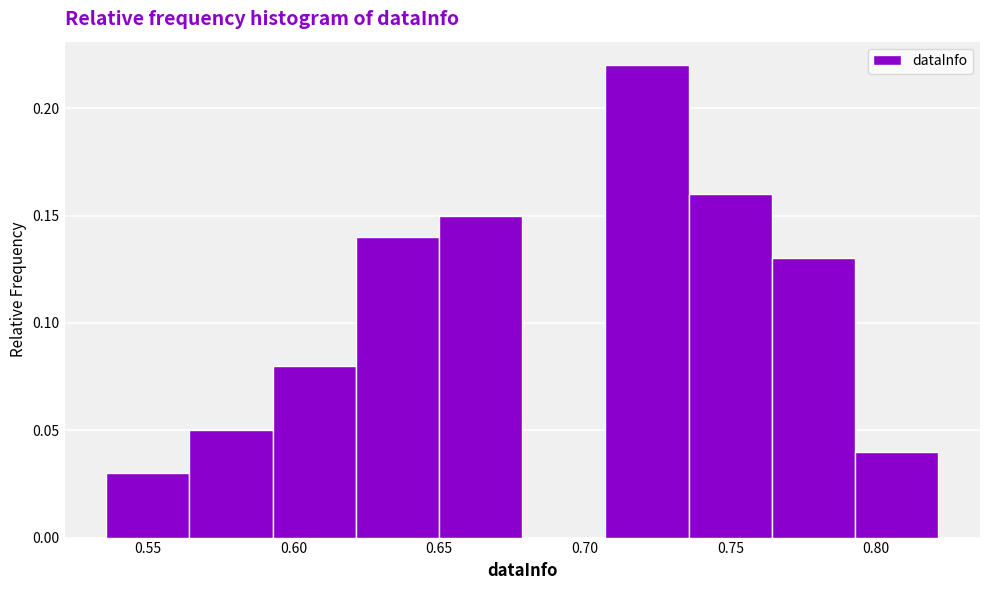

Reading left to right, transcribe this chart: for each bar, give the range it covers on the x-axis and its height. Neither the bar edges nor the heights are printed on the chart, so give them approximately, as read against the axes.

0.535 to 0.565: 0.03
0.565 to 0.595: 0.05
0.595 to 0.620: 0.08
0.620 to 0.650: 0.14
0.650 to 0.680: 0.15
0.680 to 0.705: 0
0.705 to 0.735: 0.22
0.735 to 0.765: 0.16
0.765 to 0.795: 0.13
0.795 to 0.820: 0.04